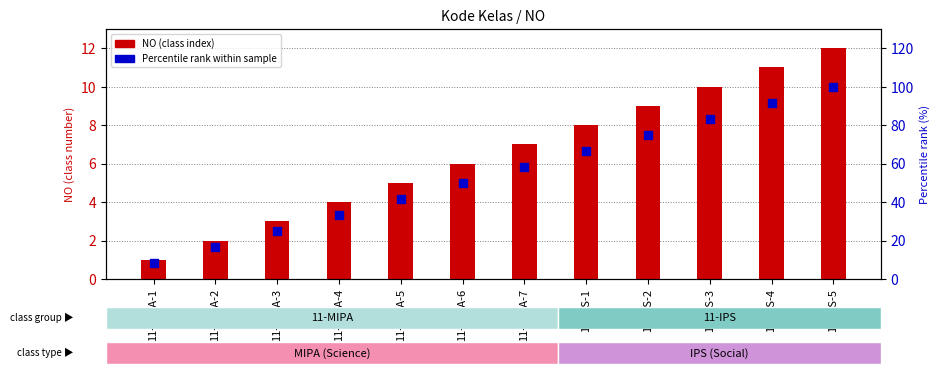

Which series has the largest Y range (max minus min)?

Percentile rank within sample